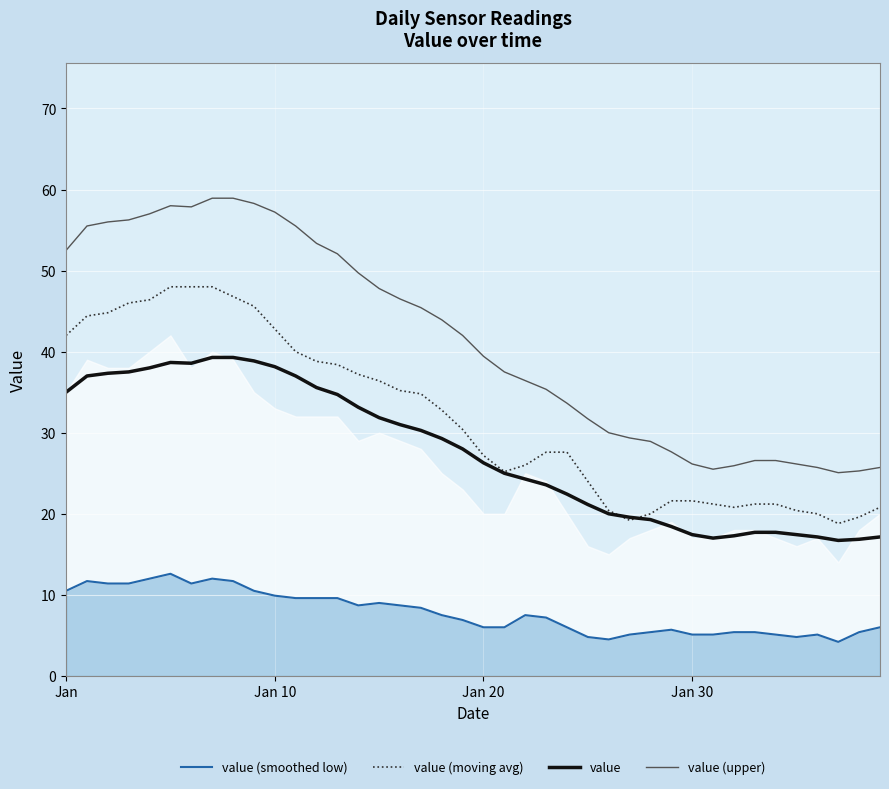

Is the value of value (smoothed low) at 21 greater than the value of value at 29?

No